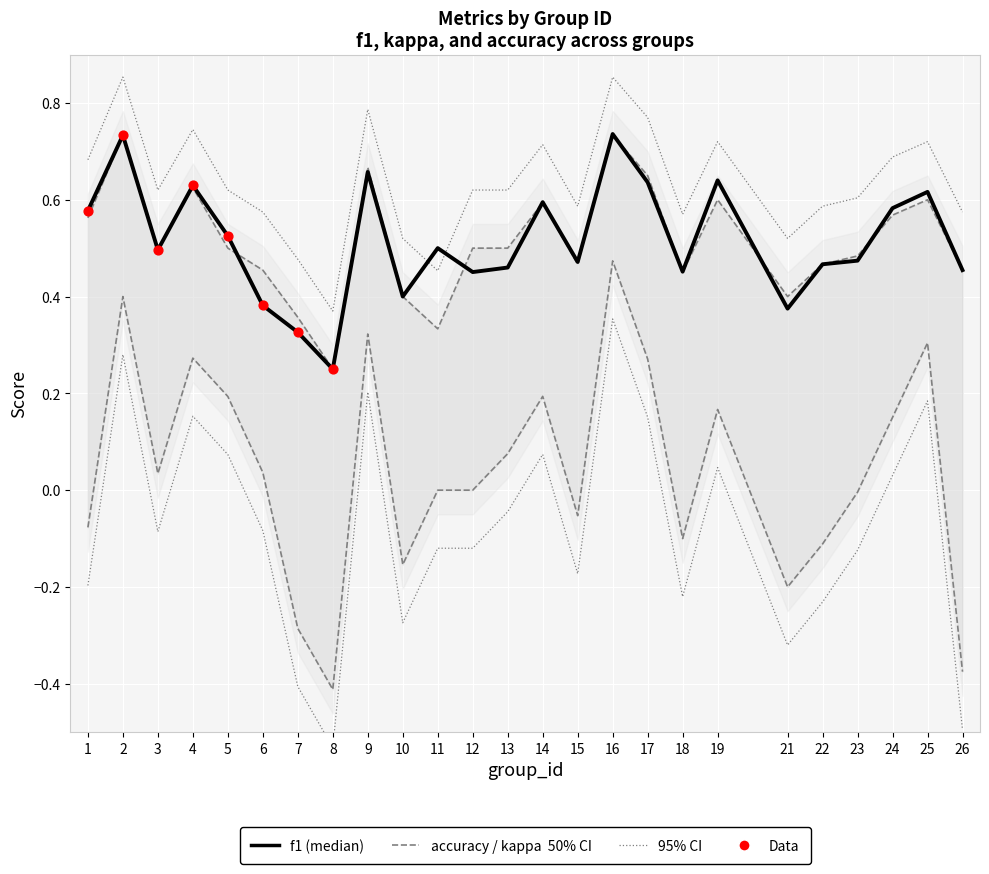

At which category is the sum across all series the highest?

16